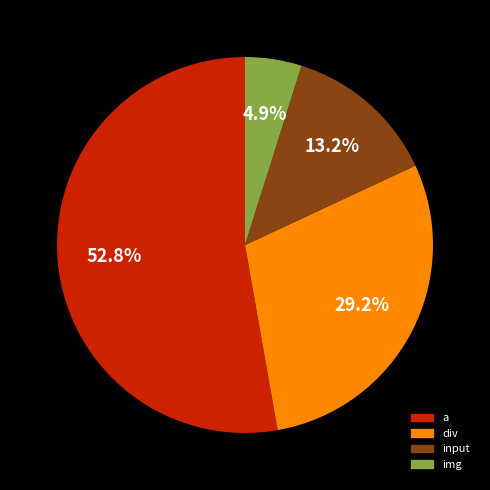

The input slice represents 5% of the pie. True or false?

False